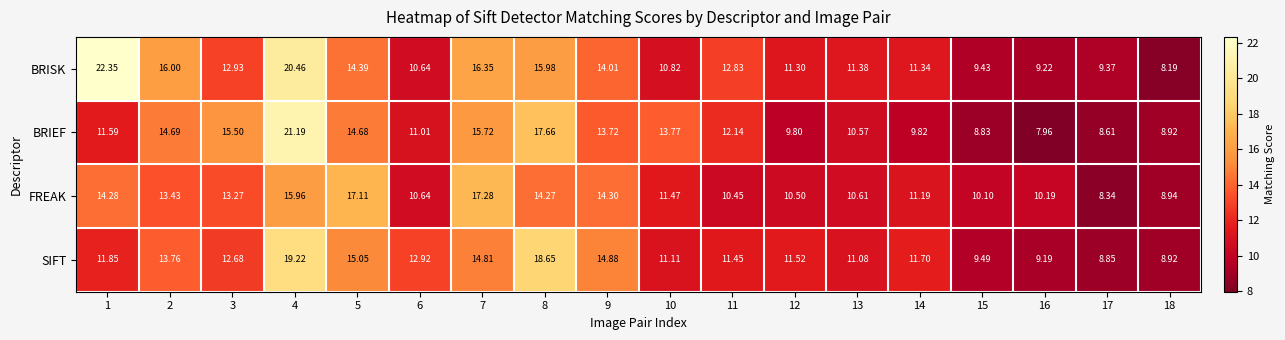

At 1, list the series in order from largest to smallest.

BRISK, FREAK, SIFT, BRIEF